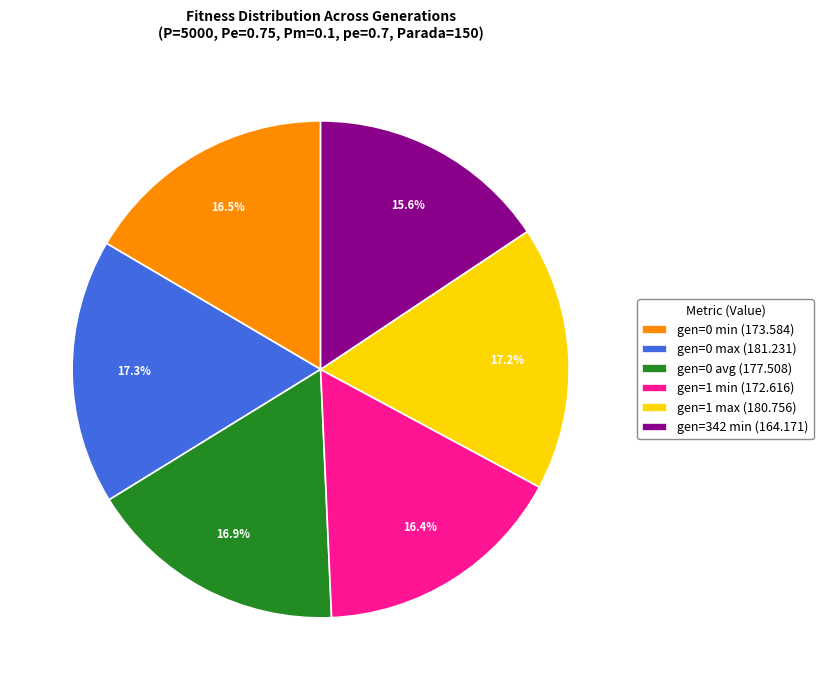

Approximately how many times larger is the value at gen=0 avg (177.508) compared to gen=1 min (172.616)?

1.0